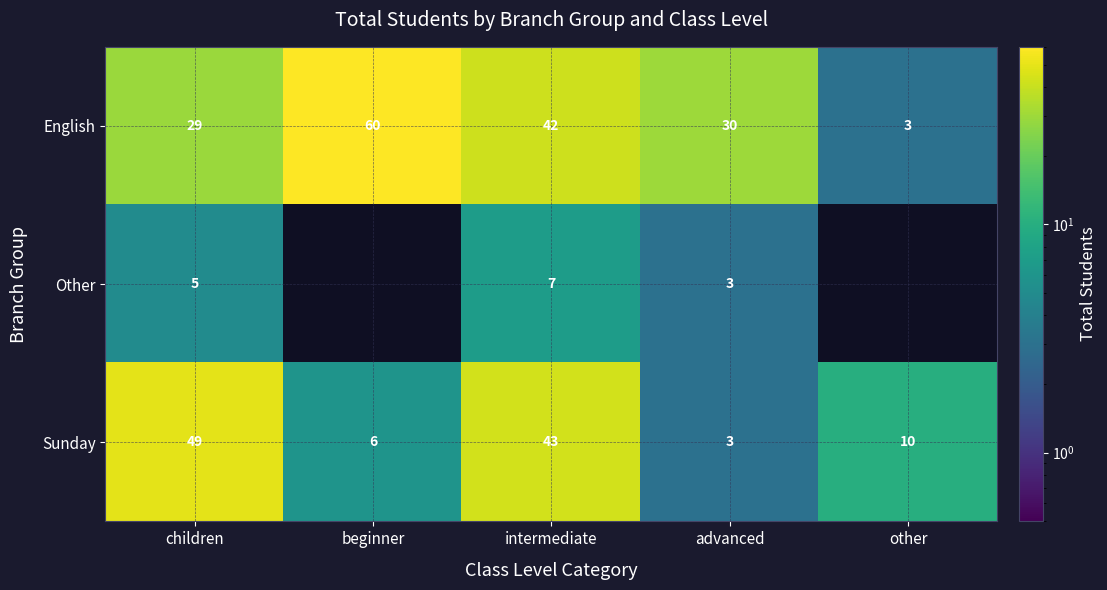

What is the difference between the highest and lowest values at intermediate?

36